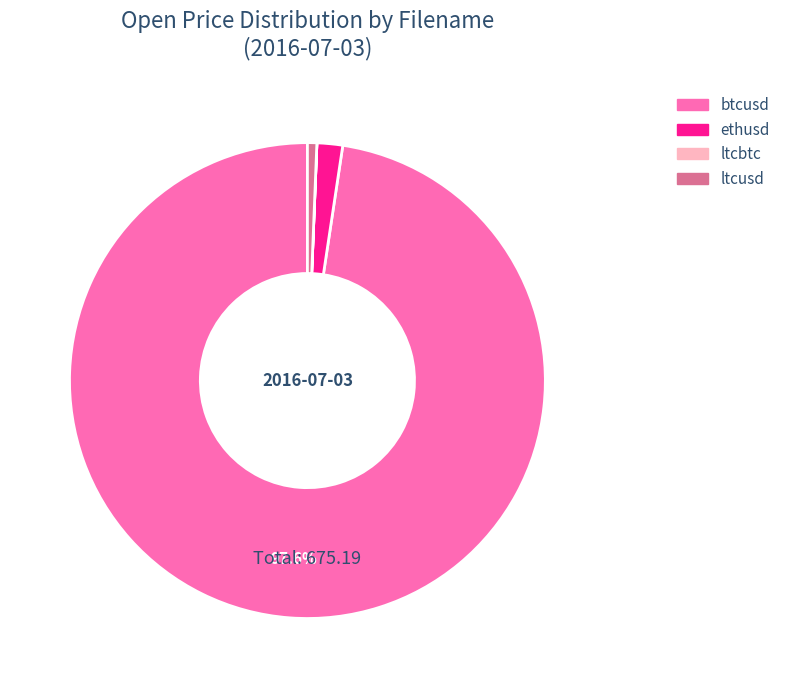

The ltcusd slice represents 11% of the pie. True or false?

False